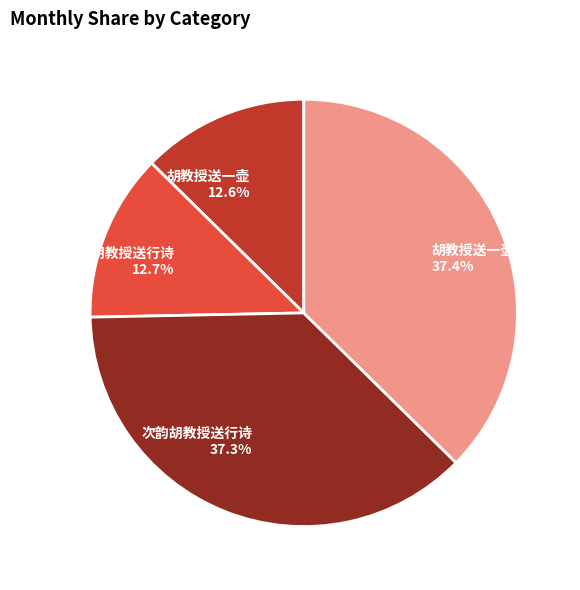

Is there a majority slice in this chart?

No